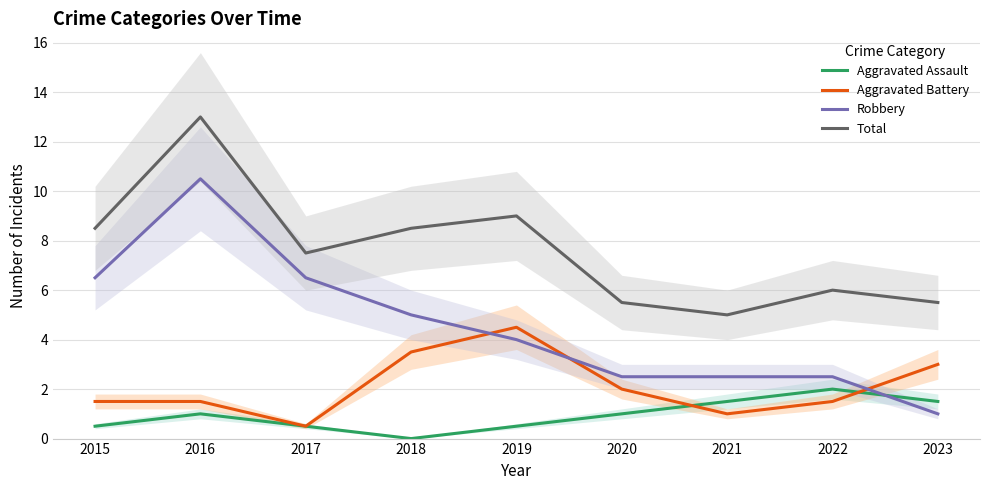

How many data points in Aggravated Assault are less than 1?

4